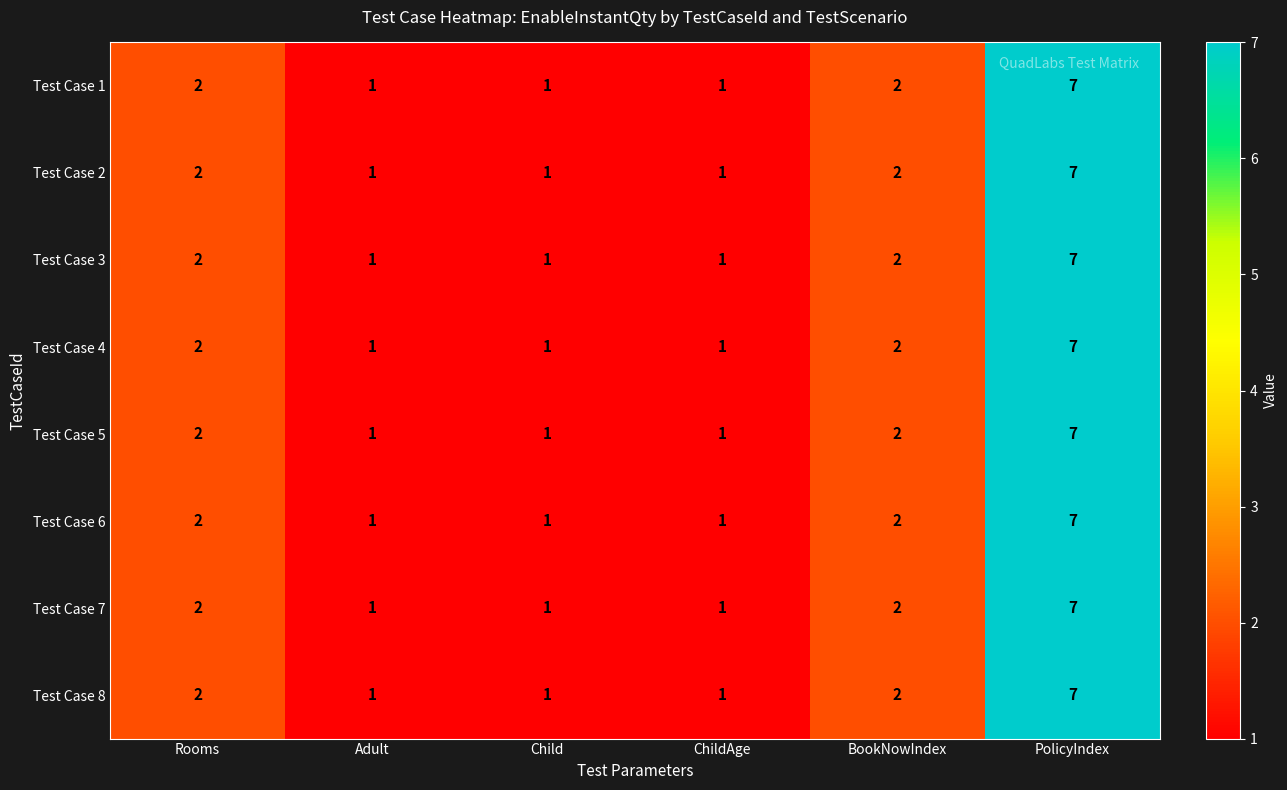

What is the sum of the Test Case 4 values at PolicyIndex and Rooms?

9